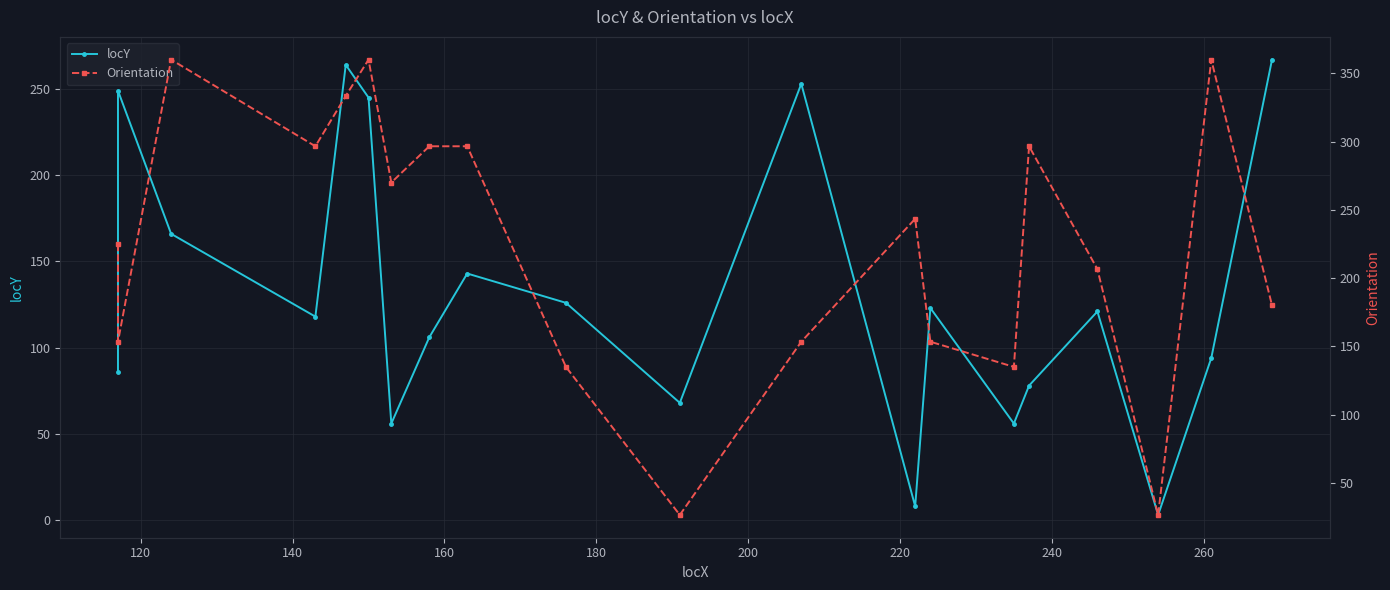

Is the value of locY at 160 greater than the value of Orientation at 12?

No